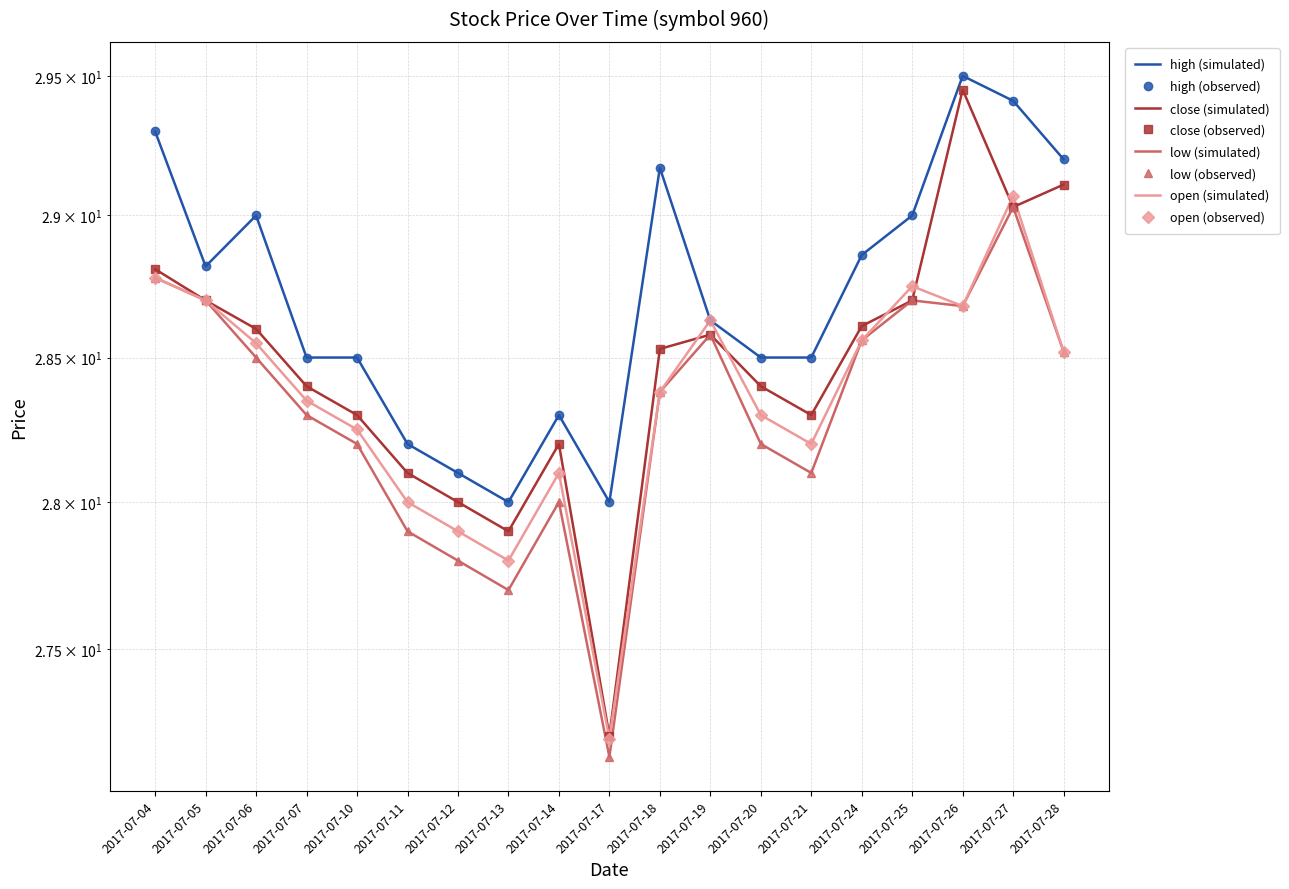

Rank the series by their maximum value, from highest to lowest.

high, close, open, low